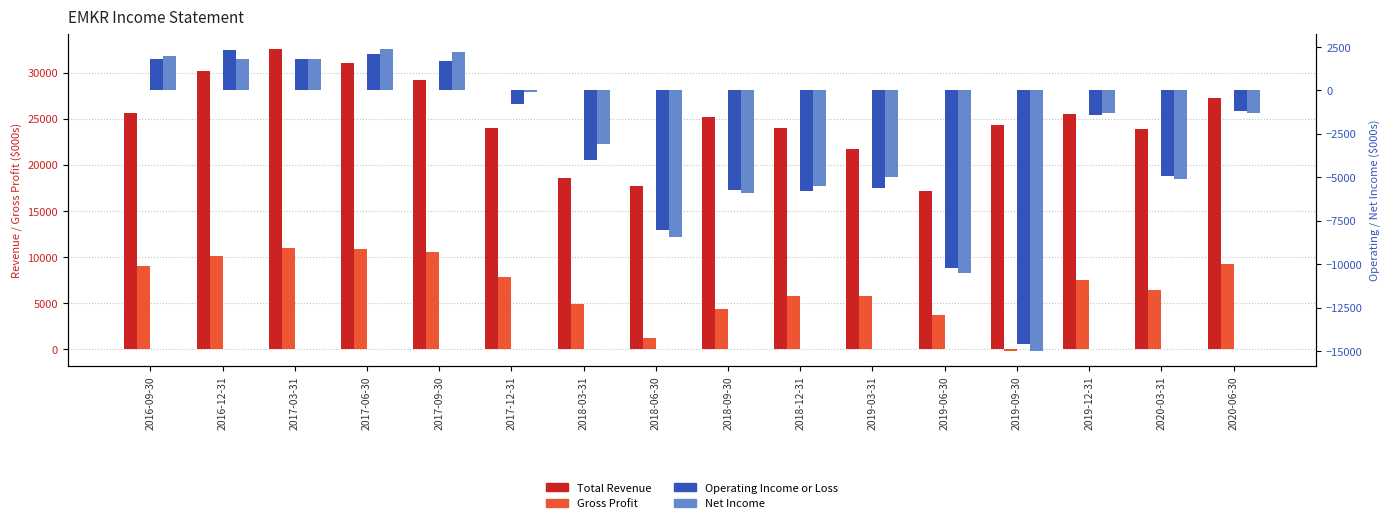

What position from the left is 2019-09-30?

13